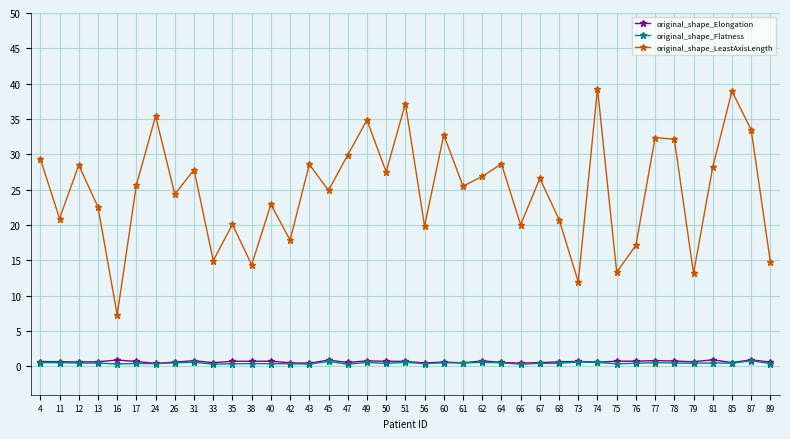

Which series has the widest spread of values?

original_shape_LeastAxisLength